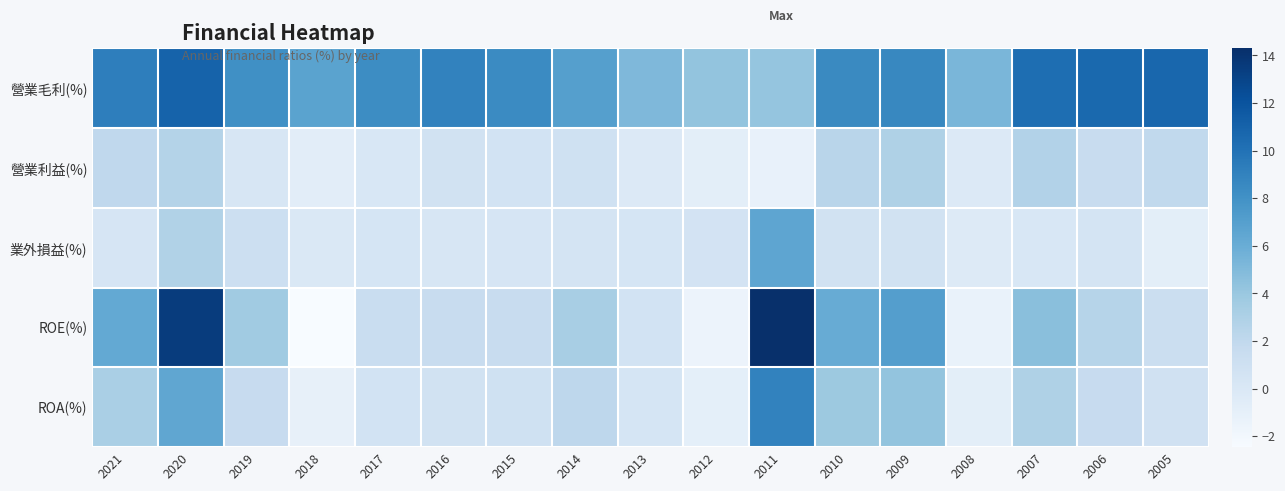

How many series are shown in this chart?

5